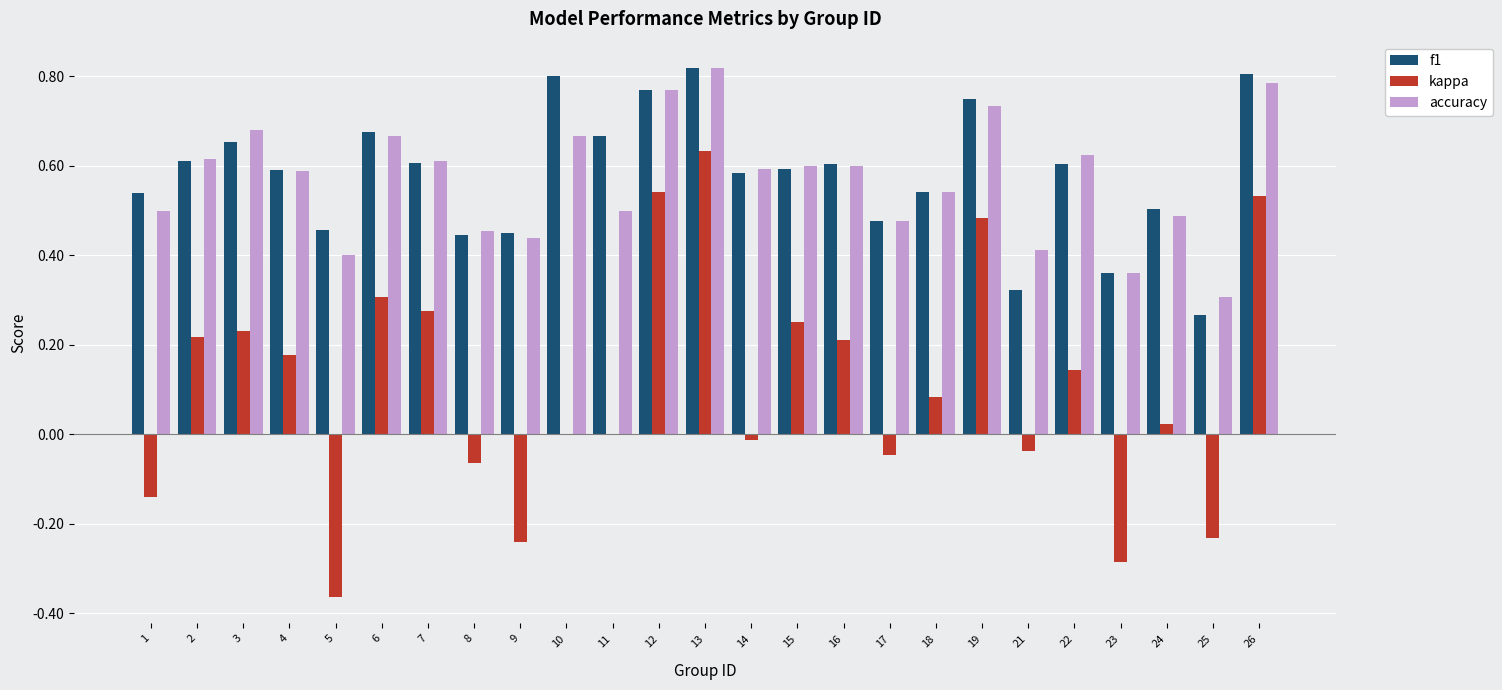

How many series are shown in this chart?

3